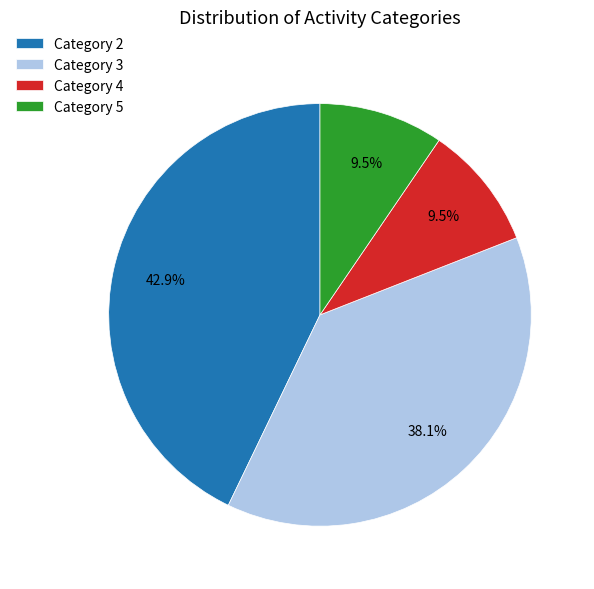

Between Category 5 and Category 3, which is larger?

Category 3